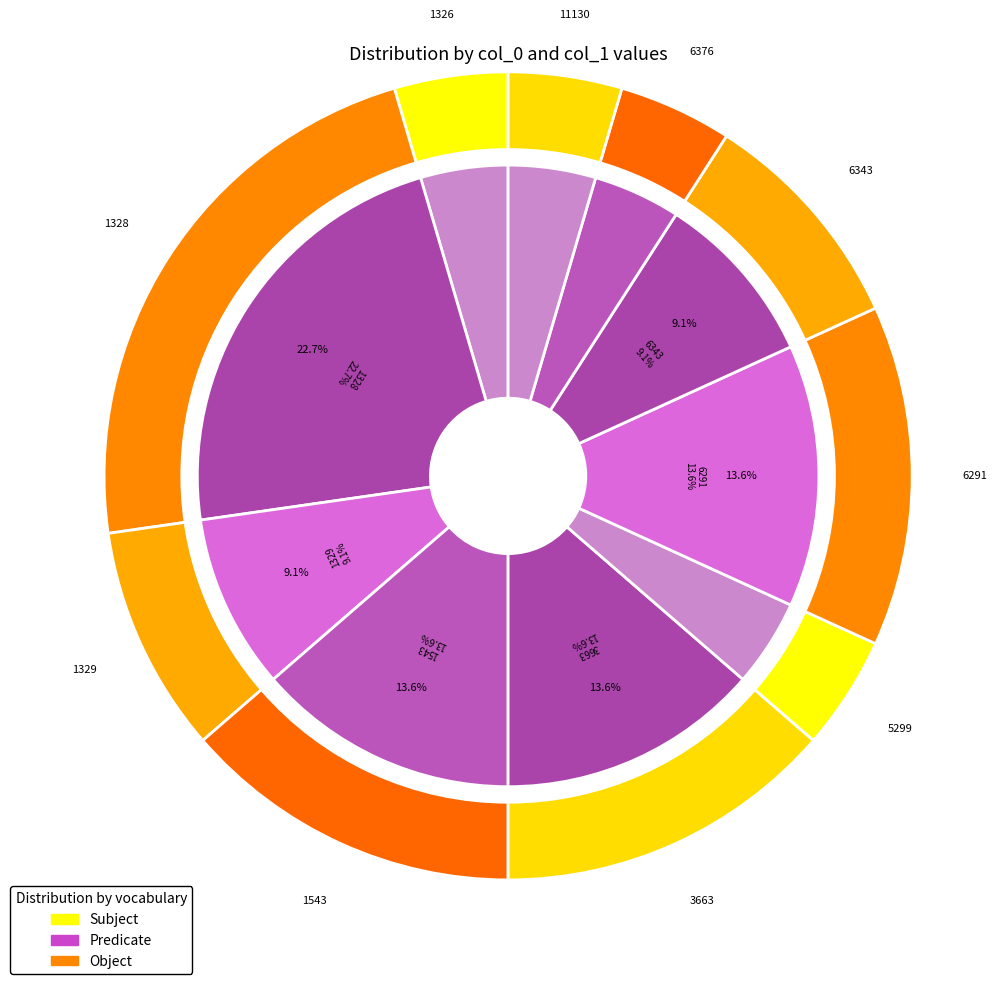

Do 6343 and 3663 together represent more than half of the pie?

No